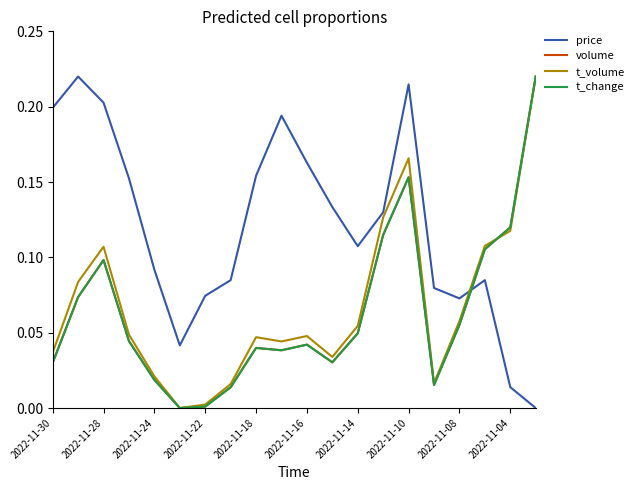

Which series has the largest total across all categories?

price